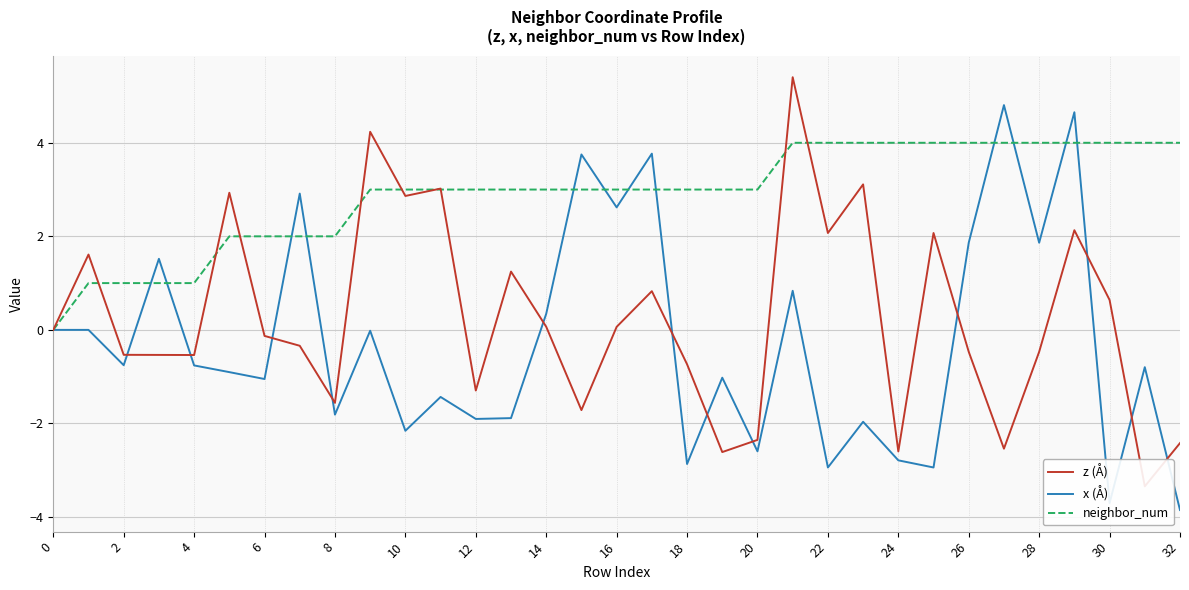

The value of neighbor_num at 8 is 3.0. True or false?

False